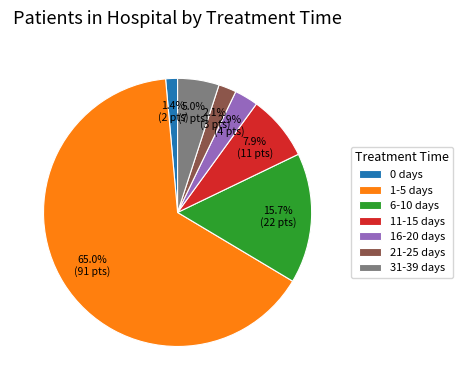

Do 21-25 days and 0 days together represent more than half of the pie?

No